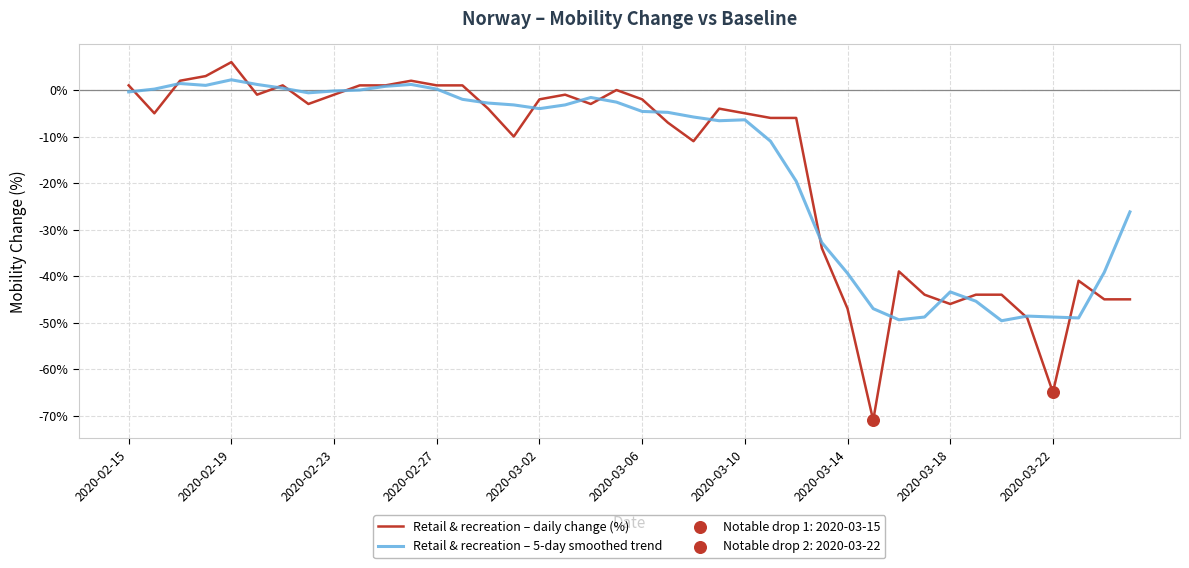

Which series has the widest spread of values?

Retail & recreation – daily change (%)